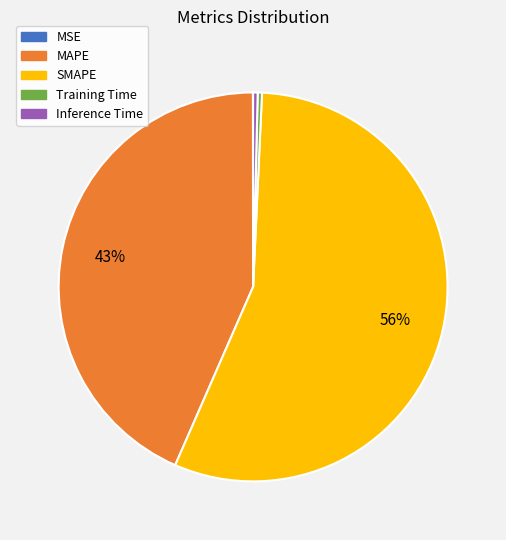

Is it true that Training Time is 13% of the pie?

False